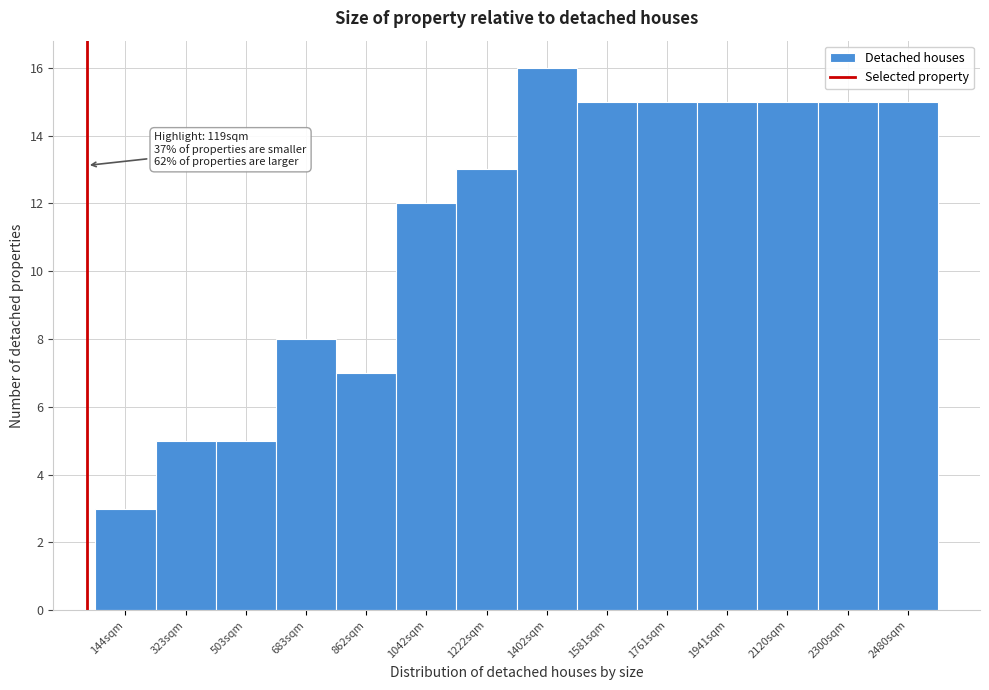

Reading left to right, list all the values displayed in this chart.

3	5	5	8	7	12	13	16	15	15	15	15	15	15